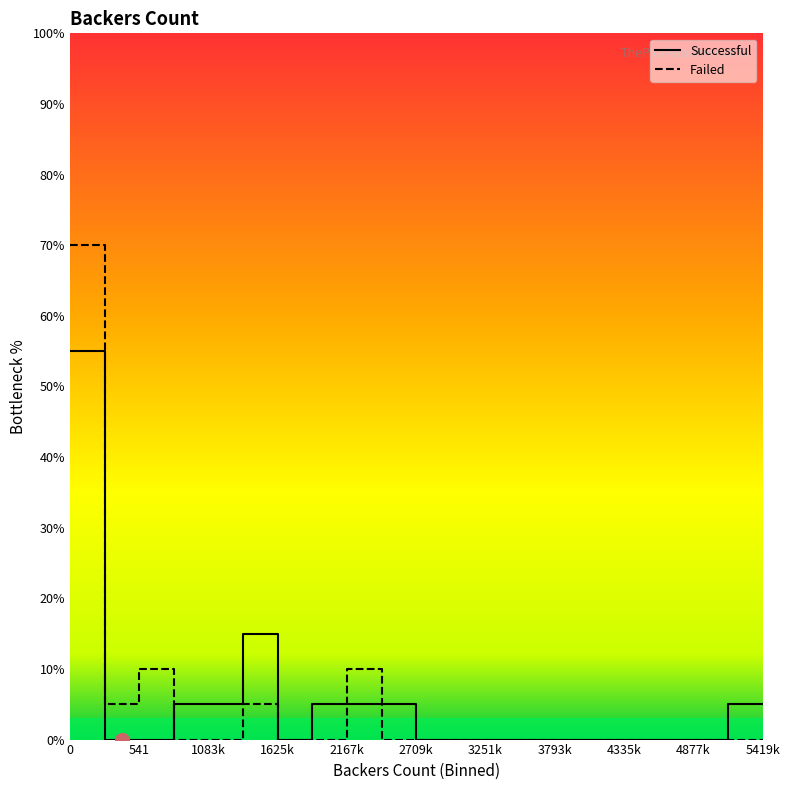

Which series has the largest total across all categories?

Successful